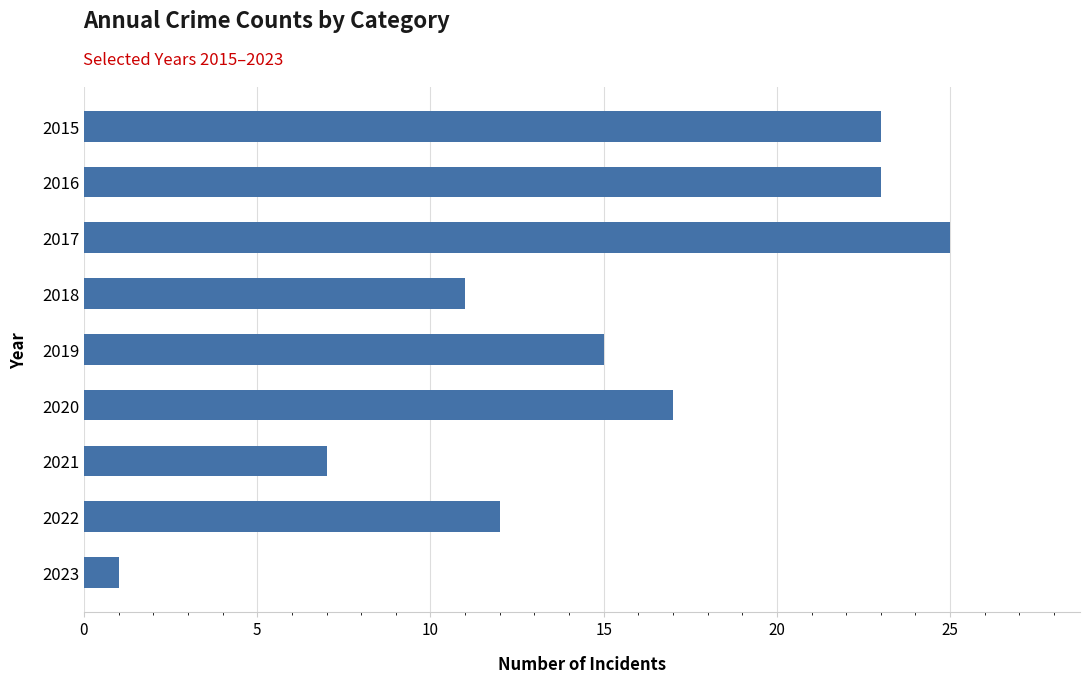

Which label corresponds to the largest value in the chart?

2017